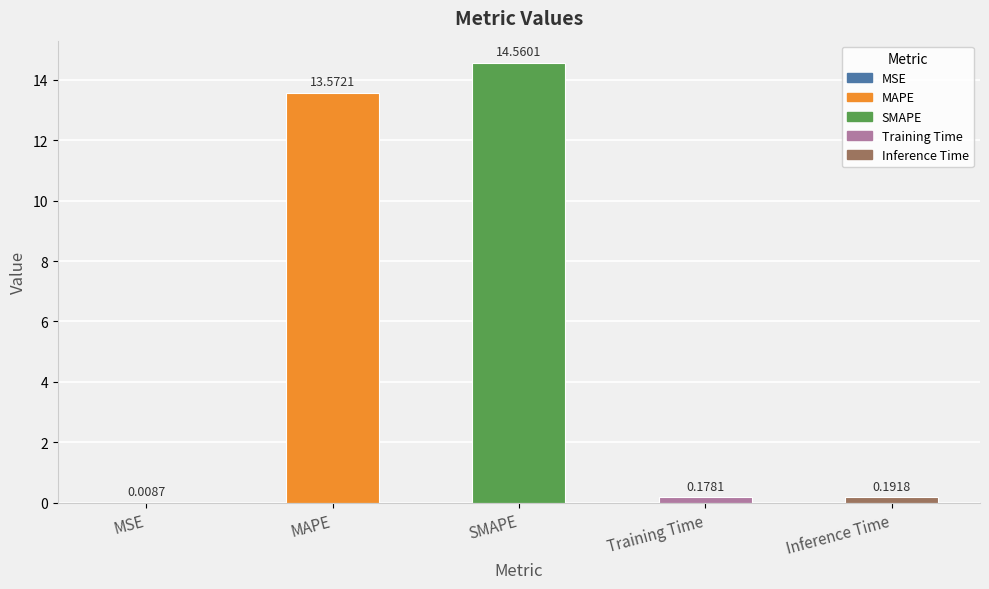

What is the change in value from MAPE to Inference Time?

-13.4